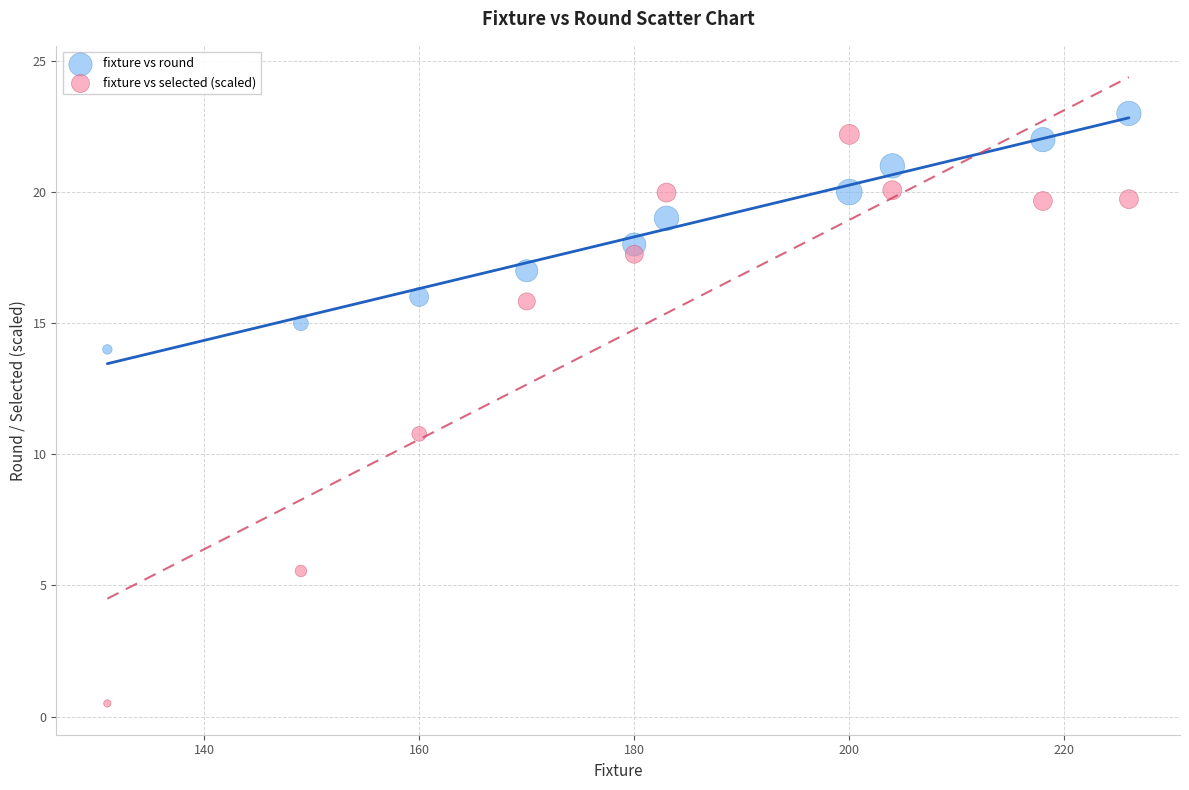

Which series reaches the maximum Y coordinate?

fixture vs round